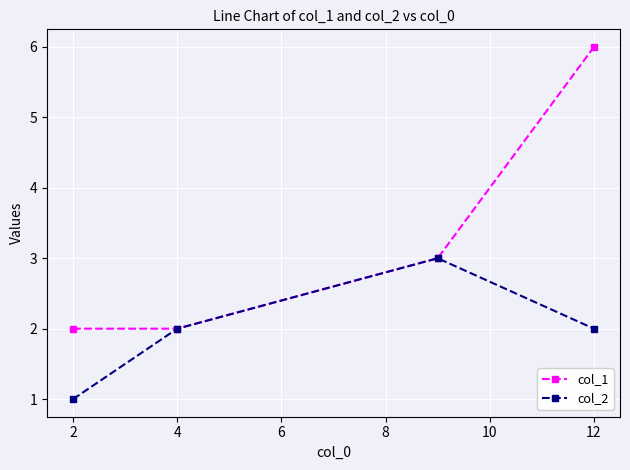

Which series has the widest spread of values?

col_1